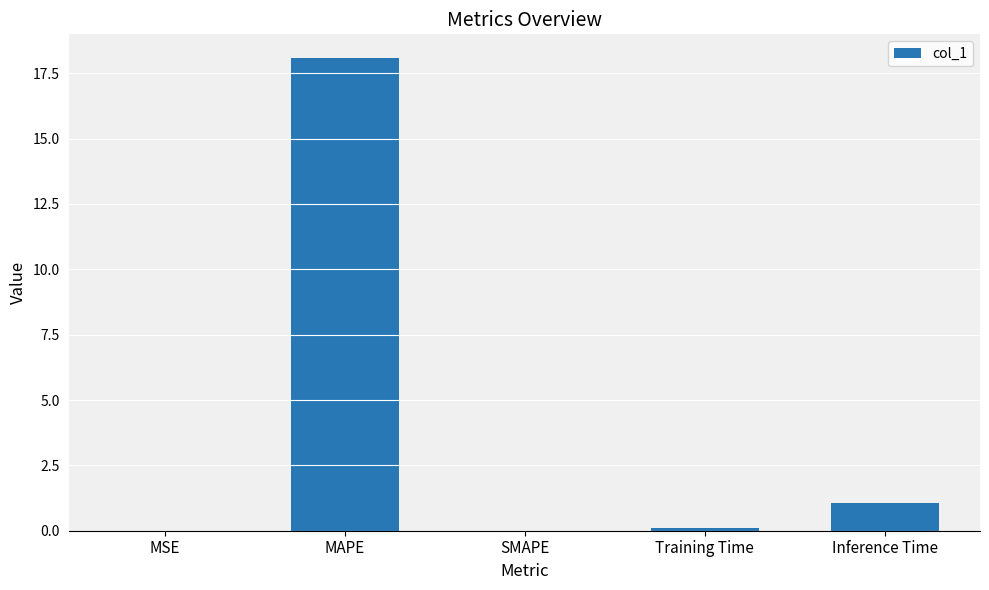

What is the change in value from MSE to MAPE?

+18.1